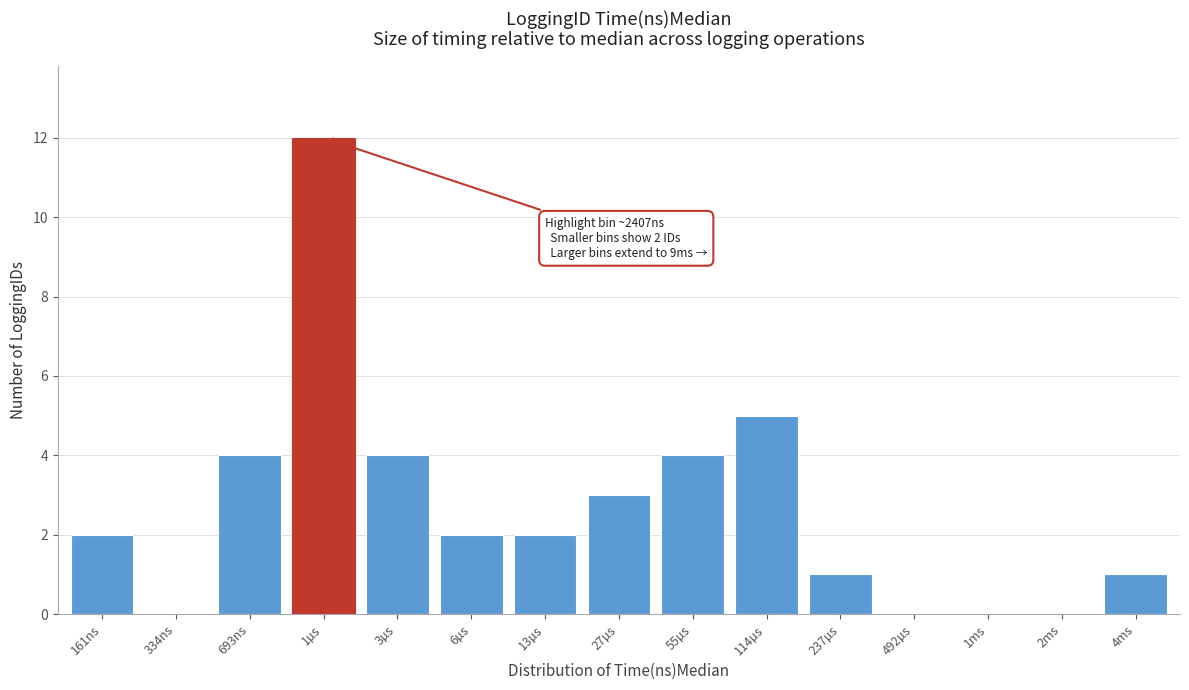

Reading left to right, transcribe all the data shown in this chart.

161ns=2	334ns=0	693ns=4	1µs=12	3µs=4	6µs=2	13µs=2	27µs=3	55µs=4	114µs=5	237µs=1	492µs=0	1ms=0	2ms=0	4ms=1